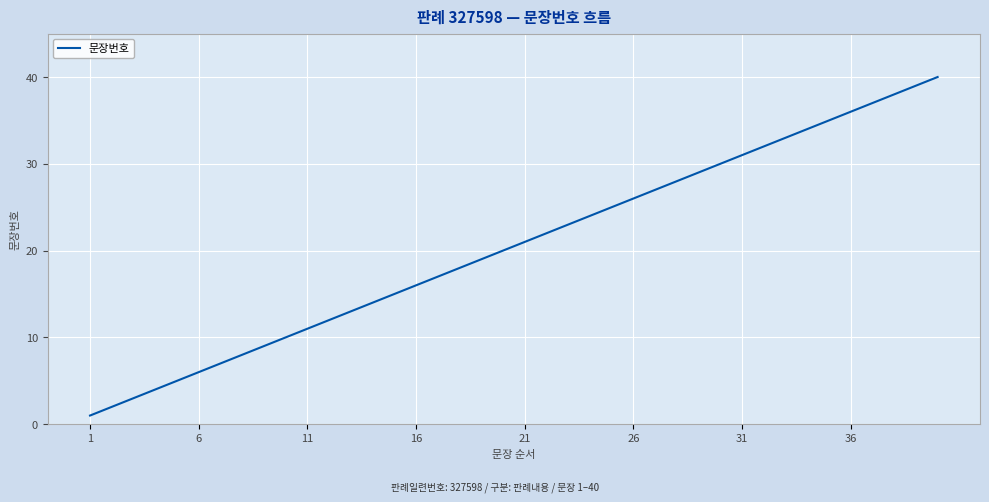

What is the difference between the maximum and minimum values?

39